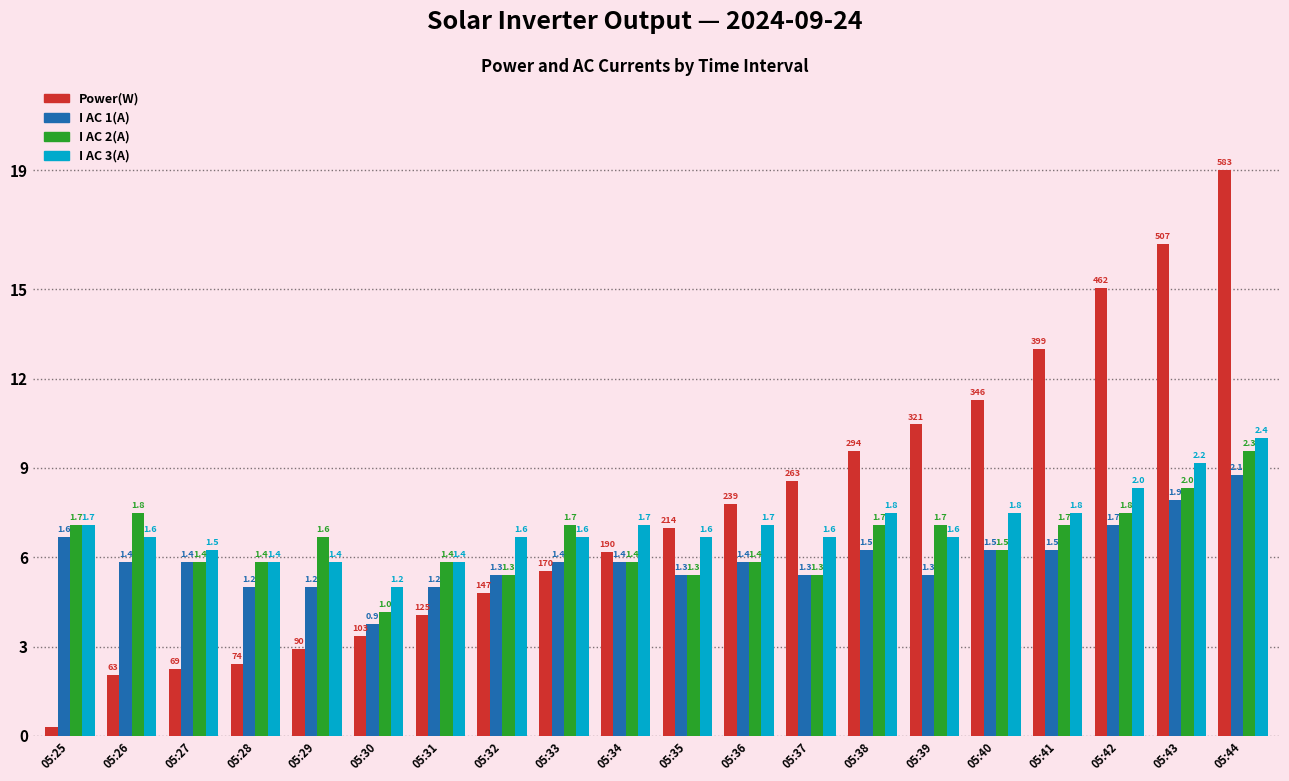

How many bars are there in each group?

4